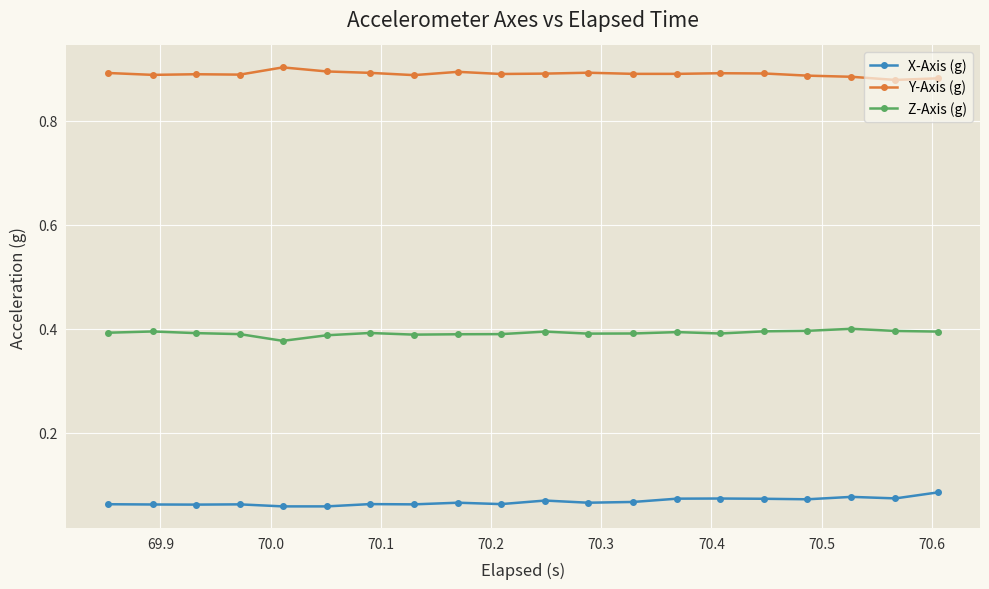

Count the X-Axis (g) values in the range 0 to 1.

20